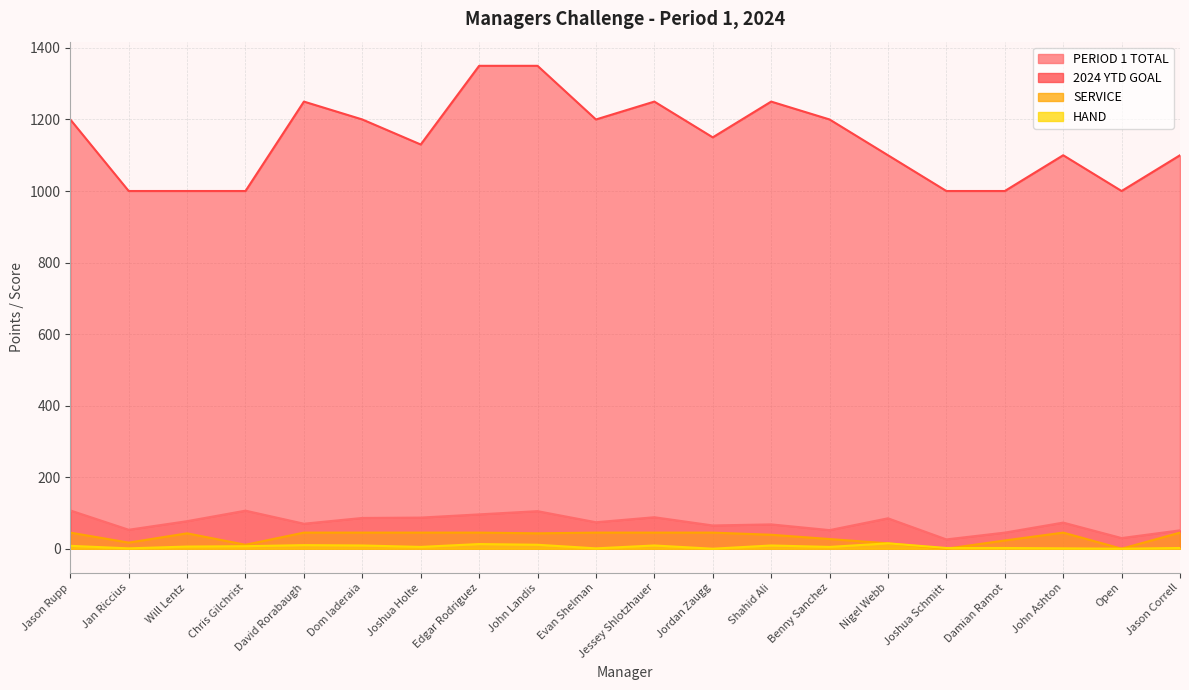

How many values in the PERIOD 1 TOTAL series exceed 74?

9